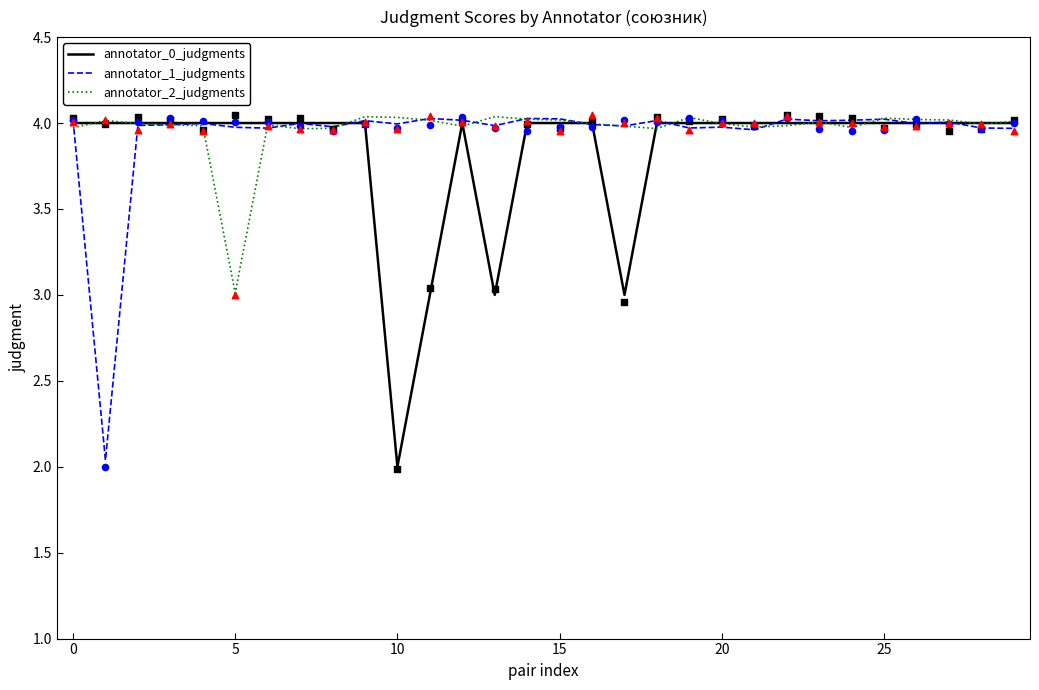

Which series has the widest spread of Y values?

annotator_0_judgments